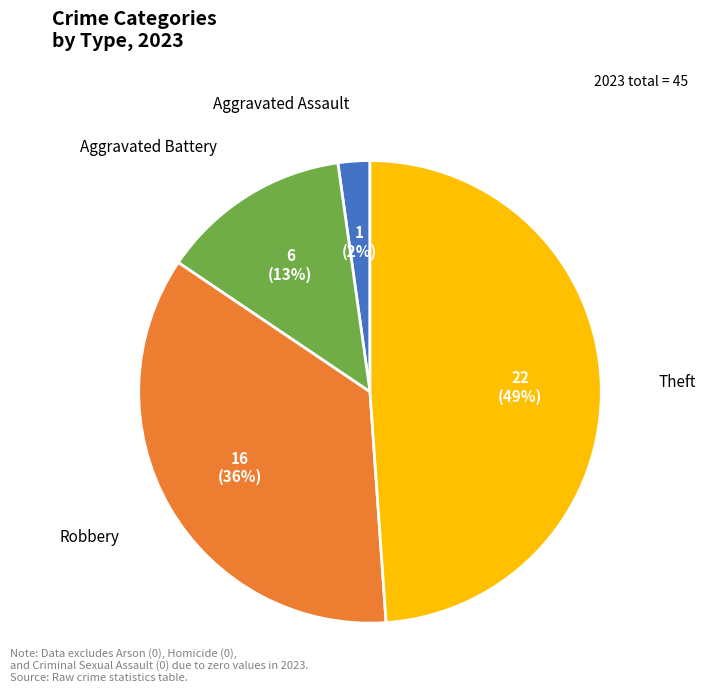

To the nearest percent, what percentage of the pie is Aggravated Battery?

13%